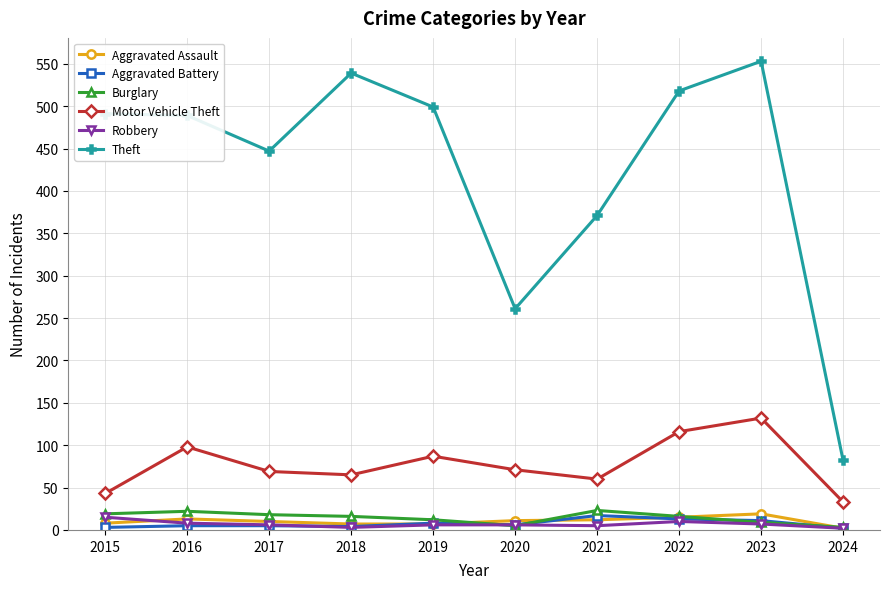

Which series has the largest total across all categories?

Theft